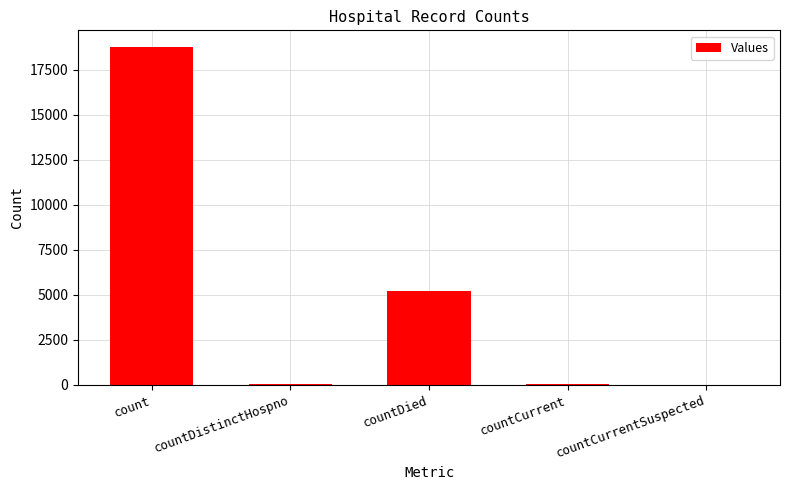

Where is the data nearest to the value 9381?

countDied